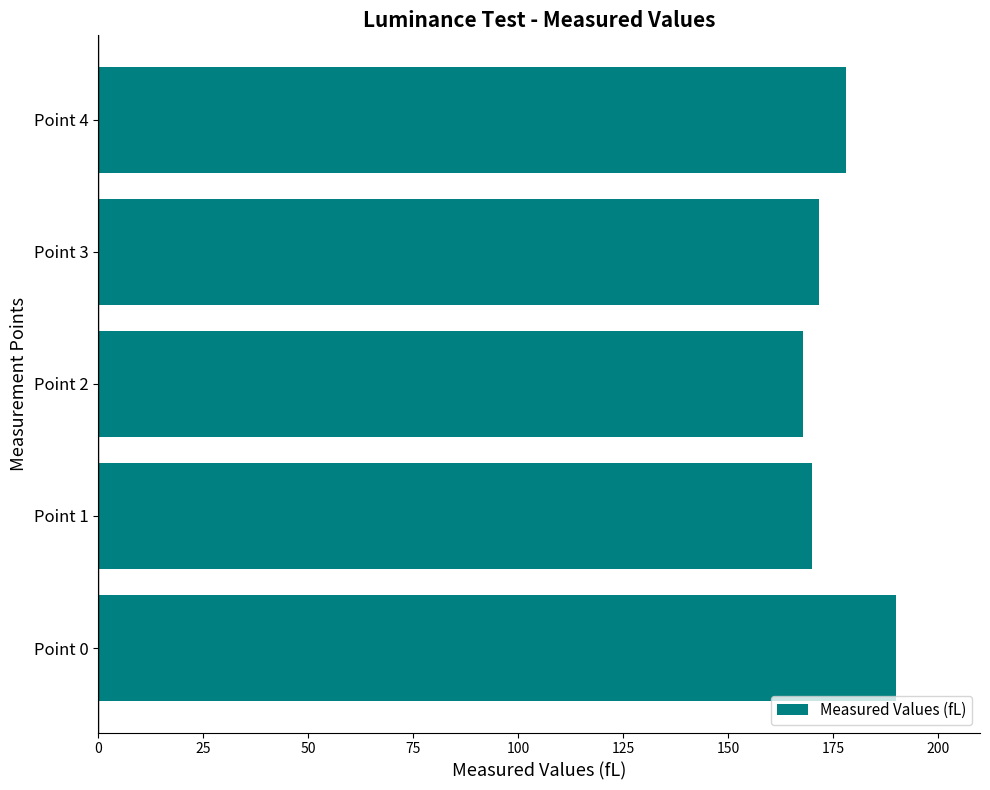

At which label is the value closest to 178?

Point 4